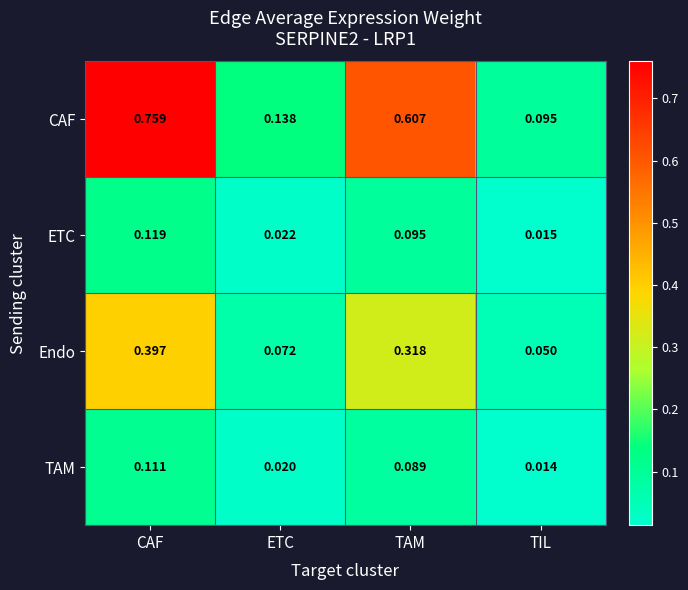

Between CAF and TAM, which series saw the biggest shift?

CAF